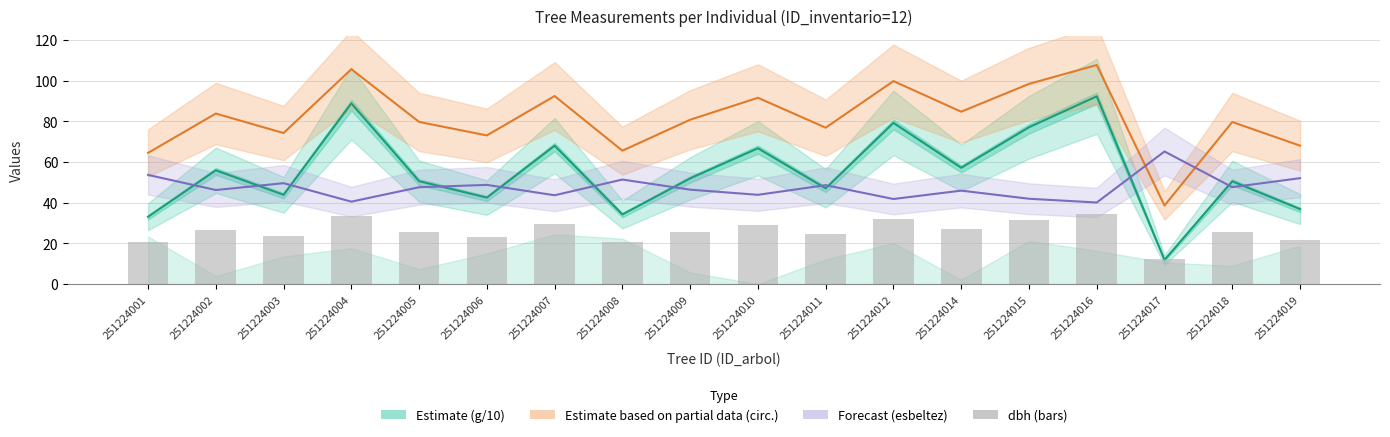

Reading left to right, extract all data points from this chart.

g / 10 (Estimate): 33.1	56.0	43.9	88.9	50.6	42.5	68.0	34.2	52.0	66.8	47.1	79.3	57.2	77.1	92.3	11.9	50.5	36.9
circunferencia_normal (Partial): 64.5	83.8	74.3	105.7	79.7	73.1	92.5	65.6	80.8	91.6	76.9	99.8	84.8	98.4	107.7	38.6	79.7	68.1
esbeltez (Forecast): 53.7	46.2	49.6	40.5	47.6	48.8	43.7	51.4	46.4	43.9	48.6	41.8	46.0	42.0	40.1	65.2	47.6	52.1
dbh (bars): 20.5	26.7	23.6	33.6	25.4	23.3	29.4	20.9	25.7	29.2	24.5	31.8	27.0	31.3	34.3	12.3	25.4	21.7